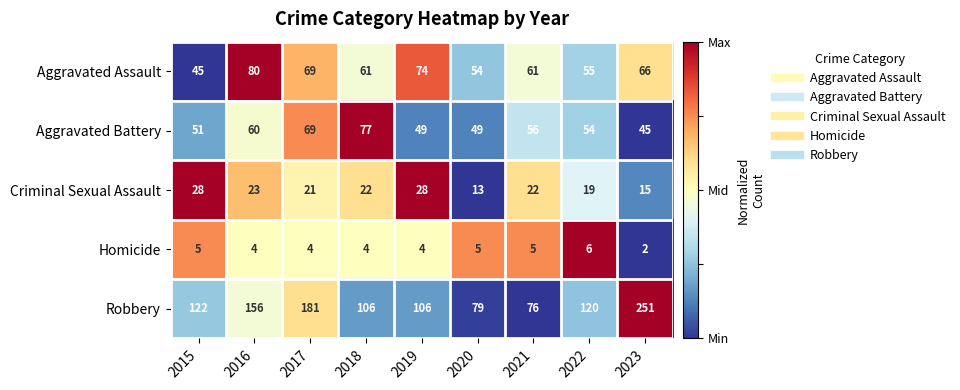

Read the Aggravated Battery value at 2020.

49